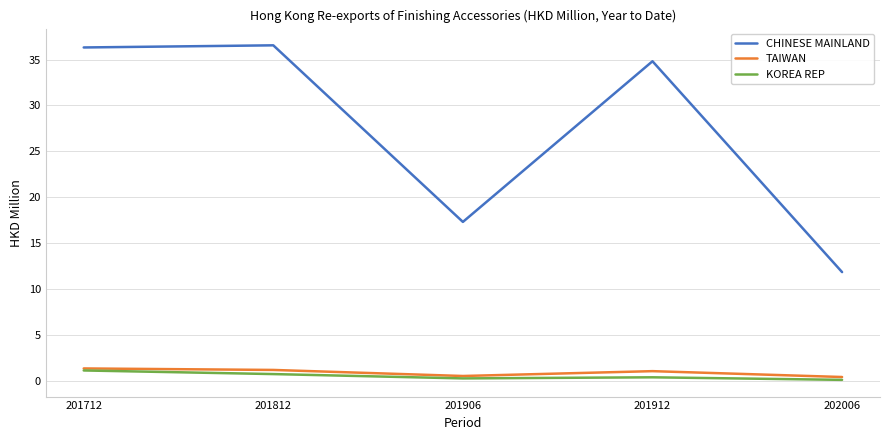

What is the average value of the KOREA REP series?

0.5